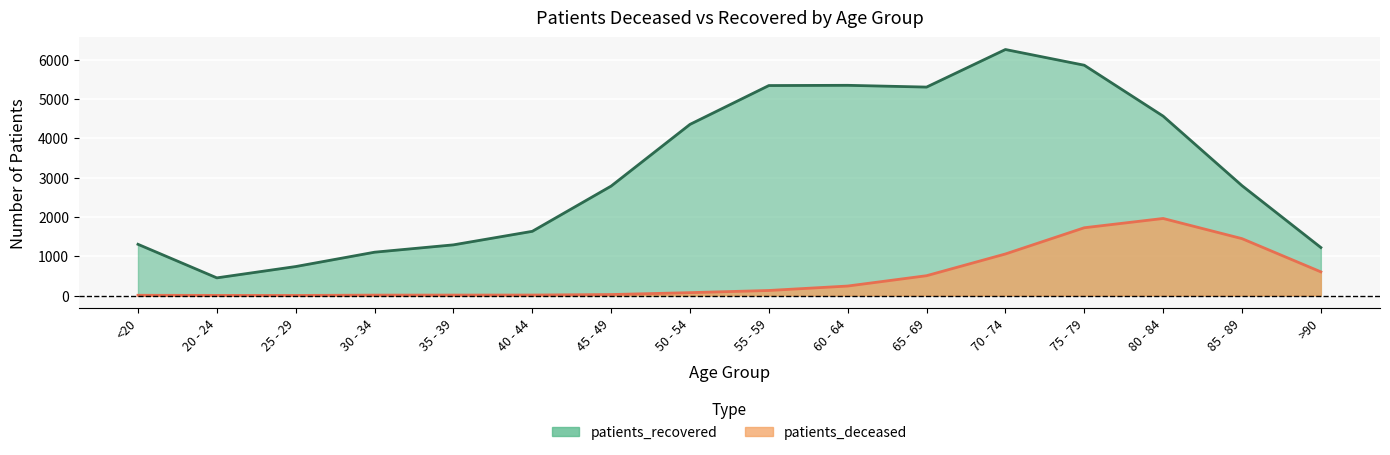

How many interior local peaks does the patients_recovered series have?

2